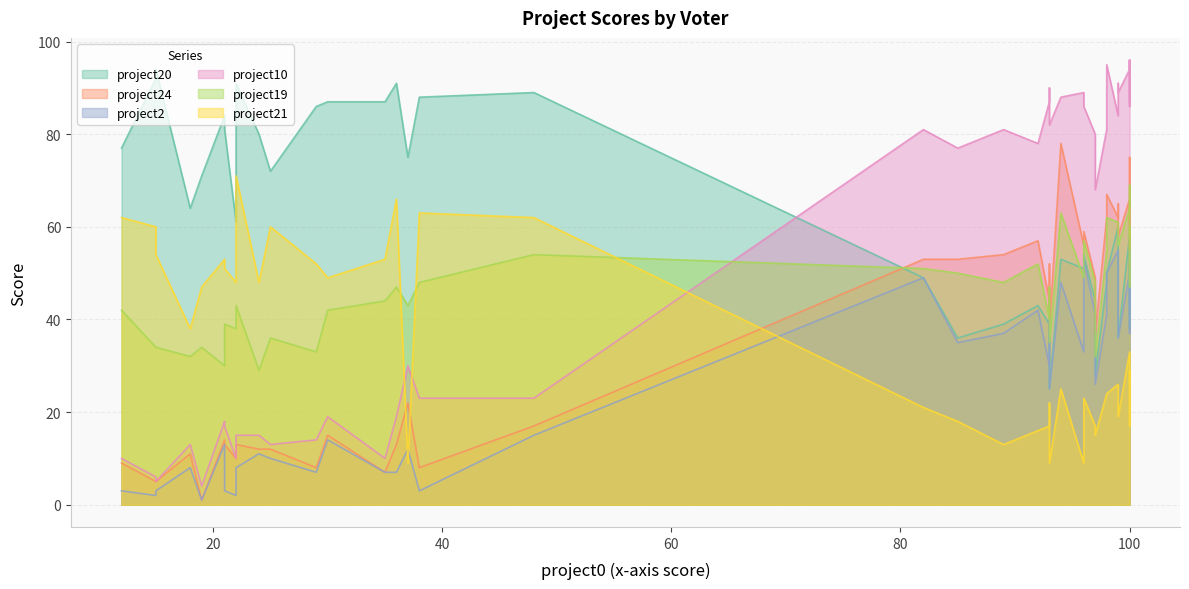

In project24, how many points are lower than both neighbors (excluding endpoints)?

16